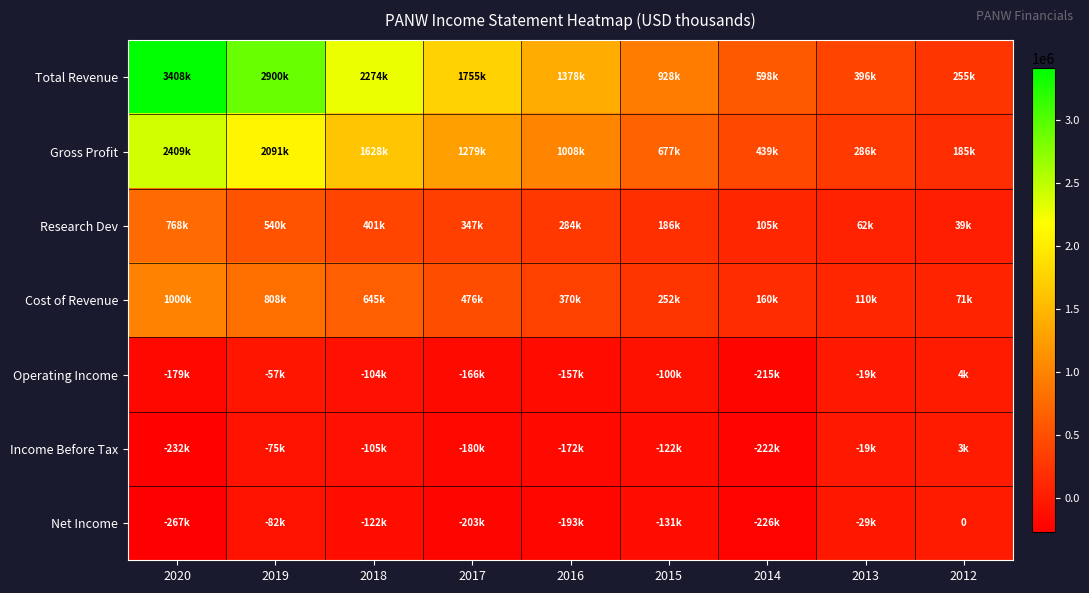

What is the sum of the Operating Income values at 2012 and 2018?

-100300